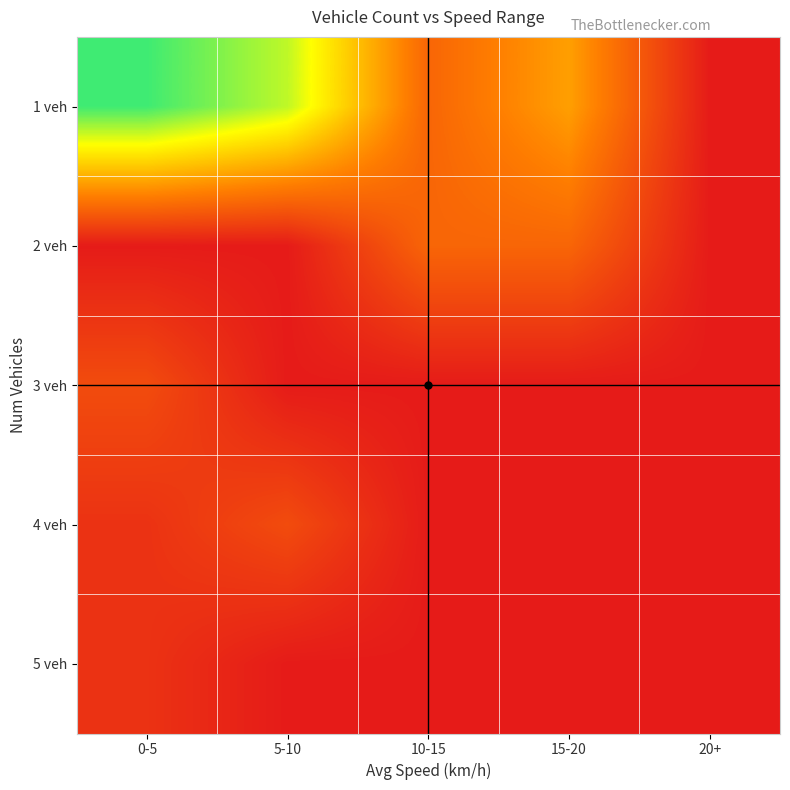

Count the number of data series in this chart.

5